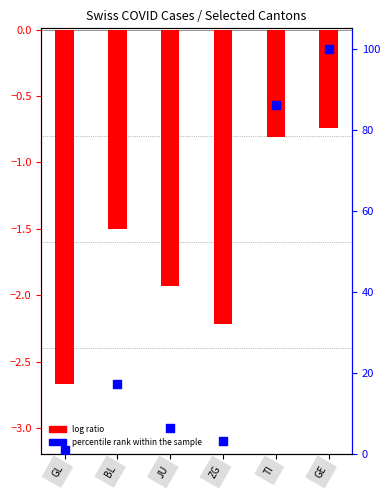

What is the total value across all series at BL?

15.8